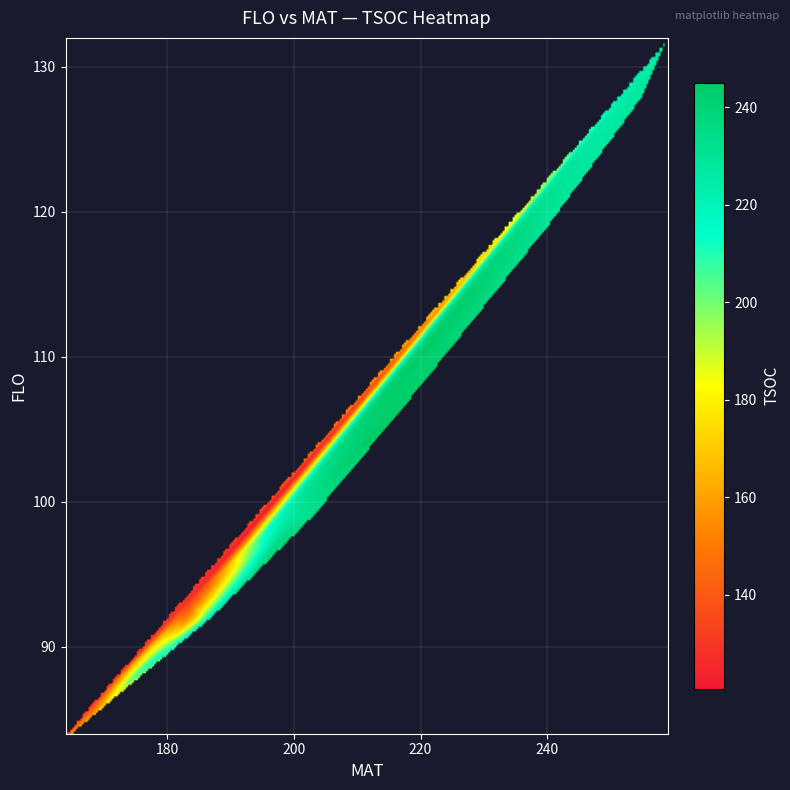

What is the spread (max minus min) of values at FLO?

48